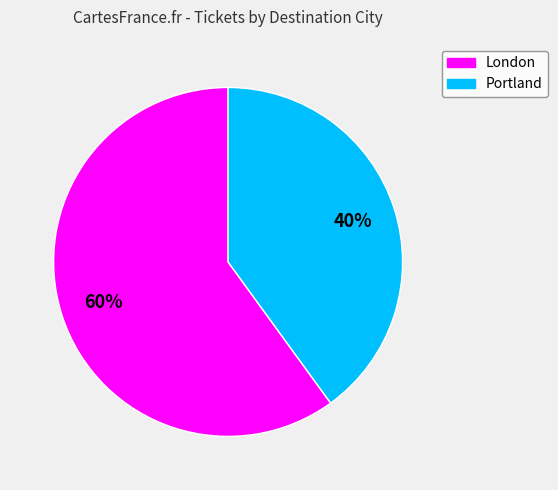

Which category has the smallest portion of the pie?

Portland